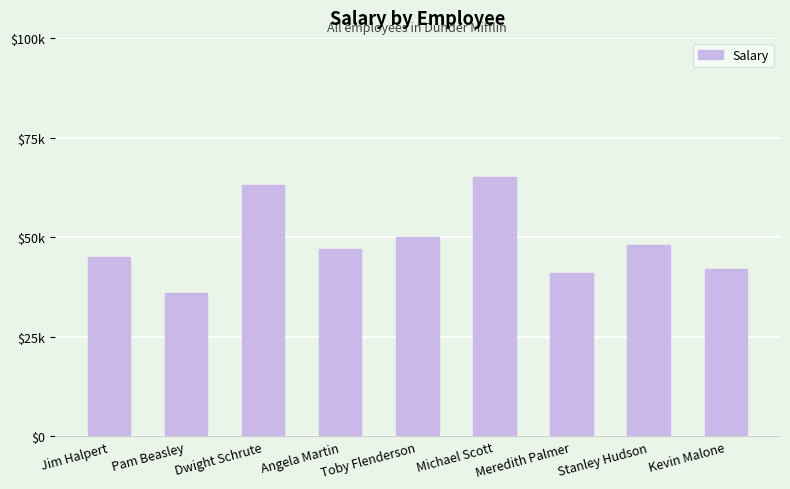

Rank the categories by value from lowest to highest.

Pam Beasley, Meredith Palmer, Kevin Malone, Jim Halpert, Angela Martin, Stanley Hudson, Toby Flenderson, Dwight Schrute, Michael Scott